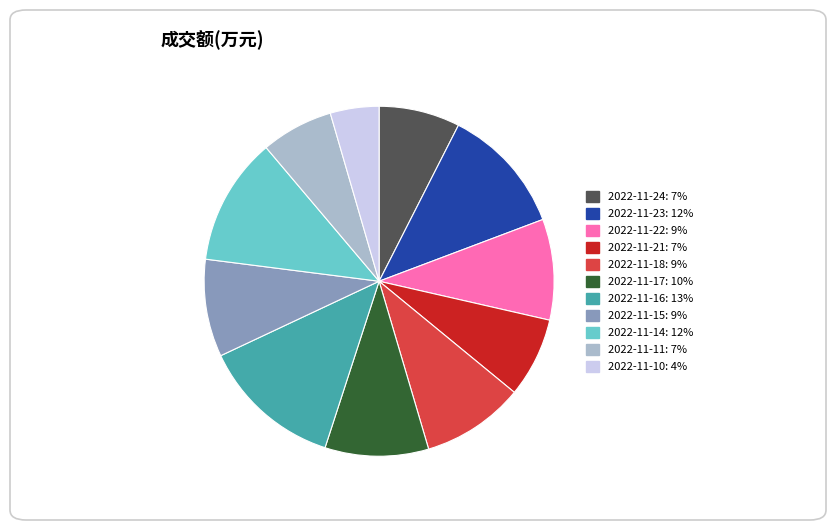

Do 2022-11-15 and 2022-11-10 together represent more than half of the pie?

No